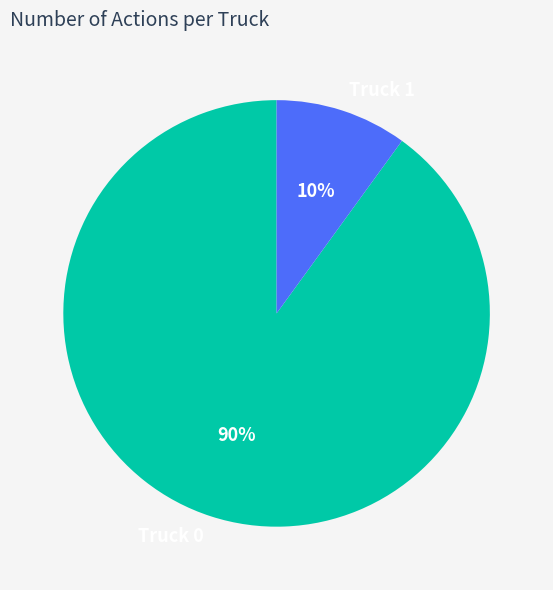

Between Truck 1 and Truck 0, which is larger?

Truck 0